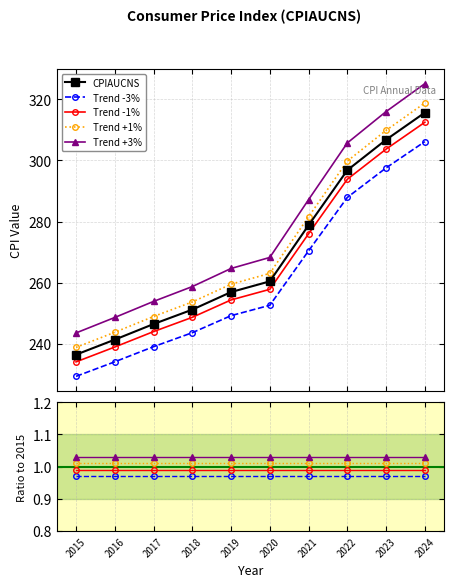

True or false: Trend +3% has more than 1 points higher than both neighbors.

False